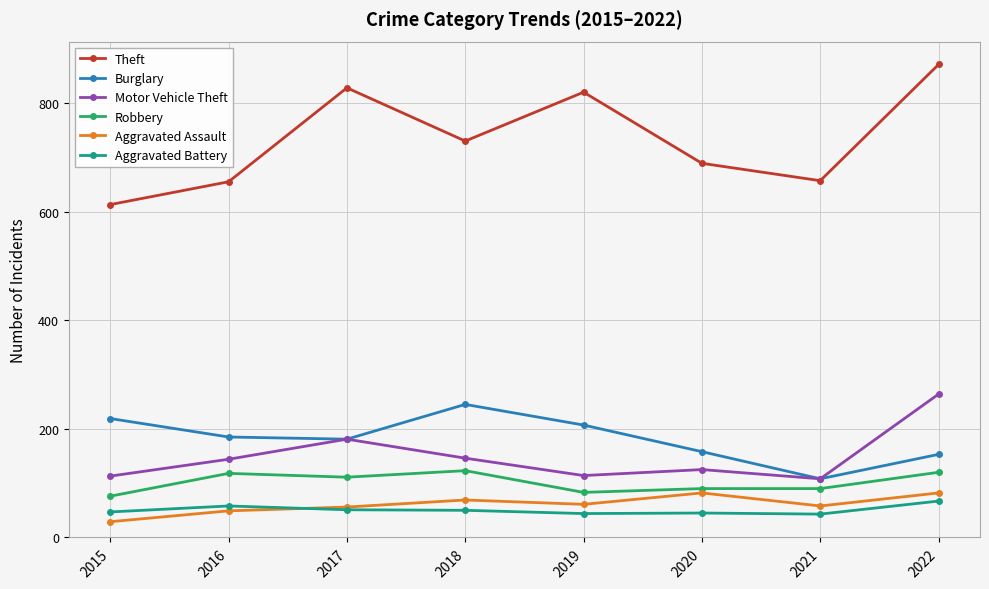

How many distinct data groups are displayed?

6